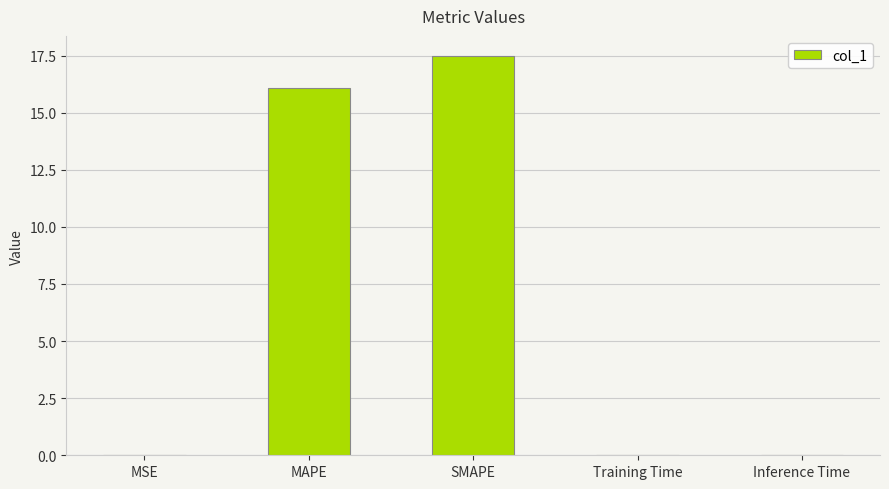

Count the number of categories in the chart.

5